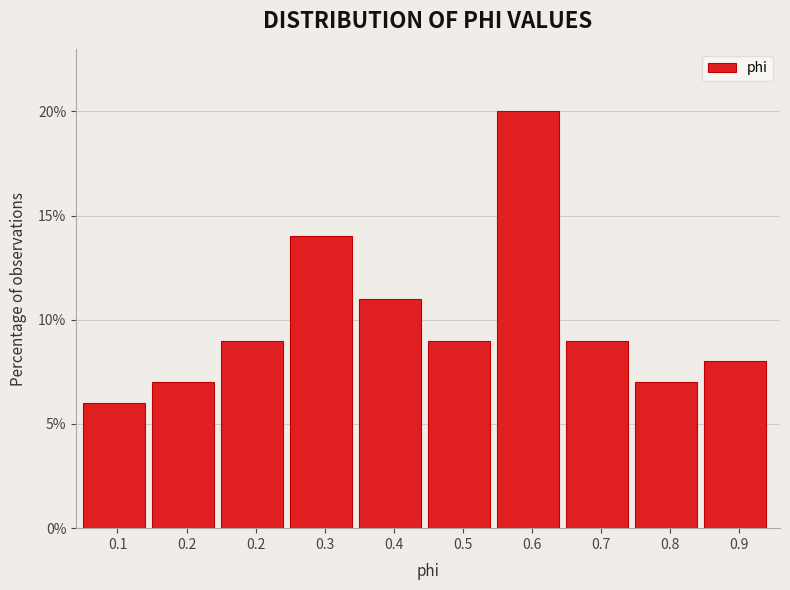

How many bars are there in total?

10